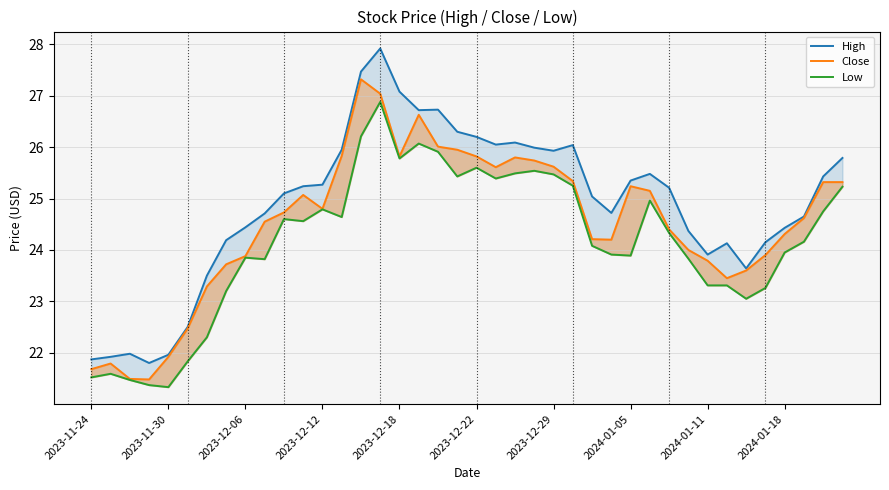

Where is Close nearest to the value 24?

31